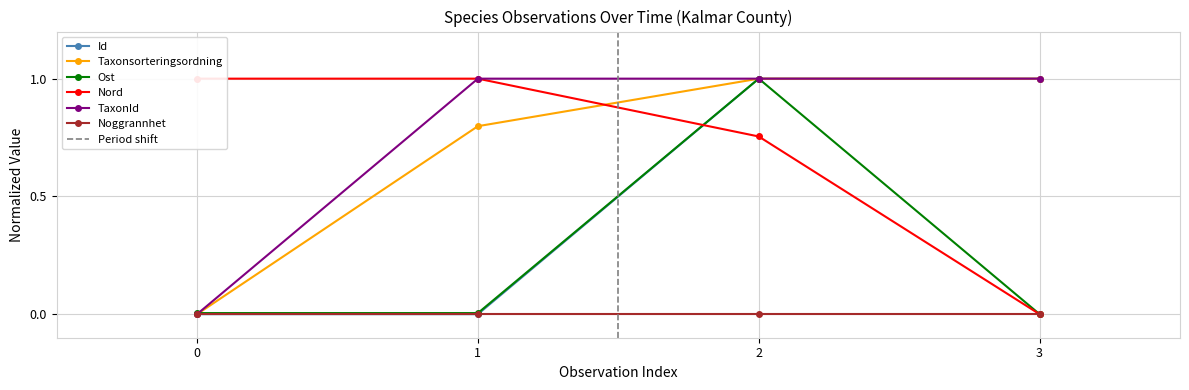

The TaxonId series shows 1.0 at 2. True or false?

True